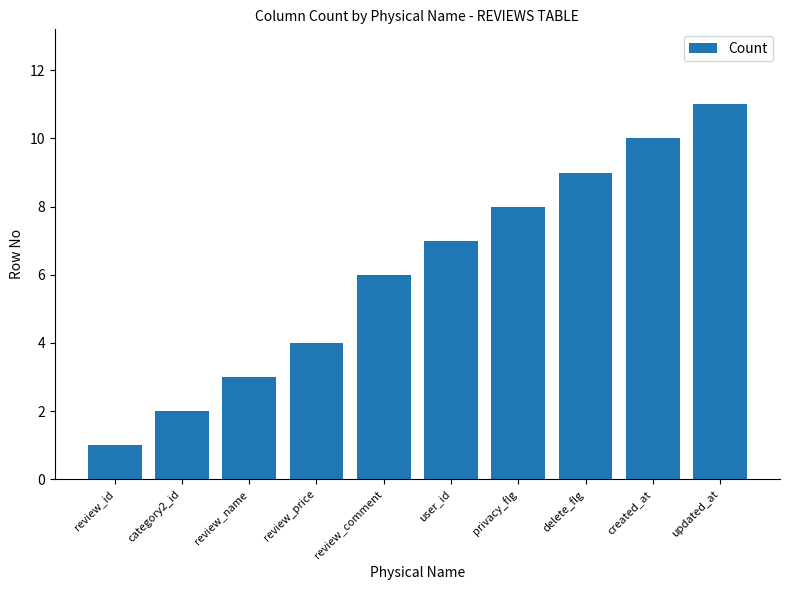

Read the value at review_comment, to the nearest 10.

10